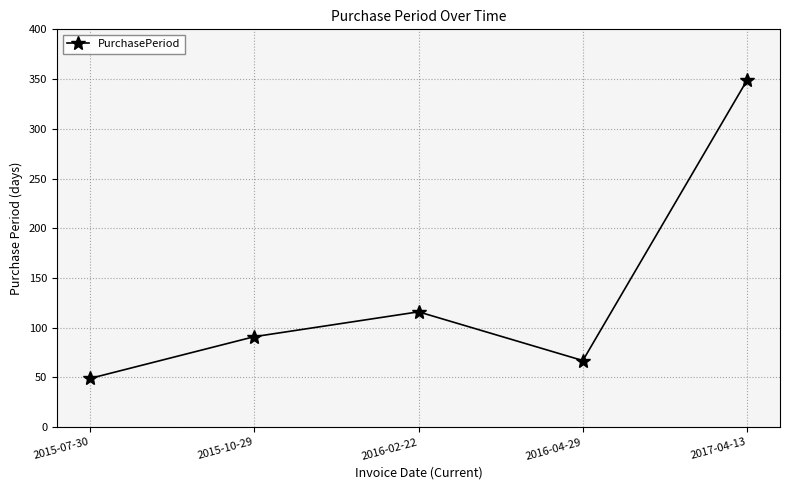

The value at 2015-07-30 is 49. True or false?

True